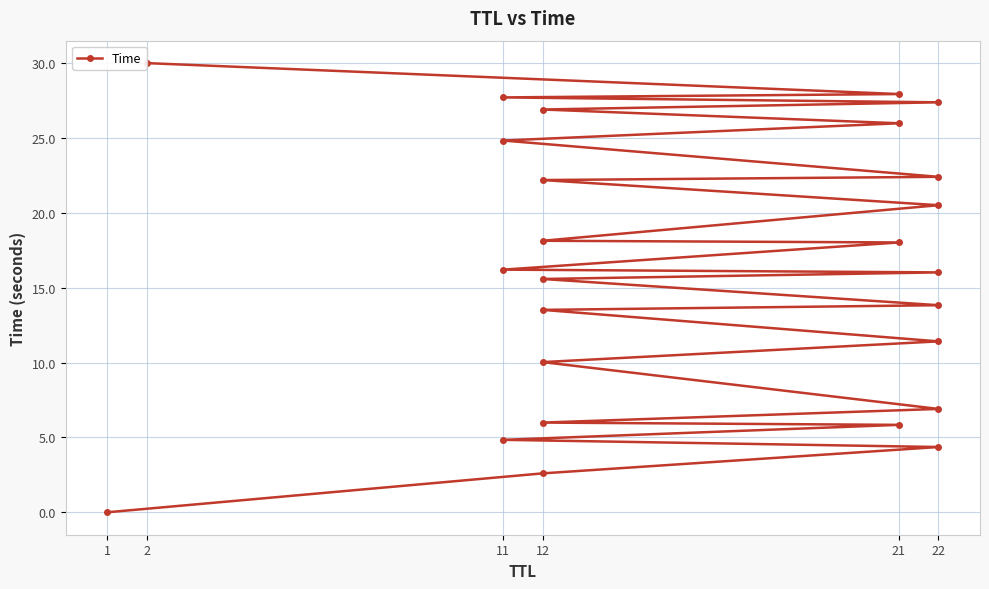

What is the value of the 15th point from the left?

18.0